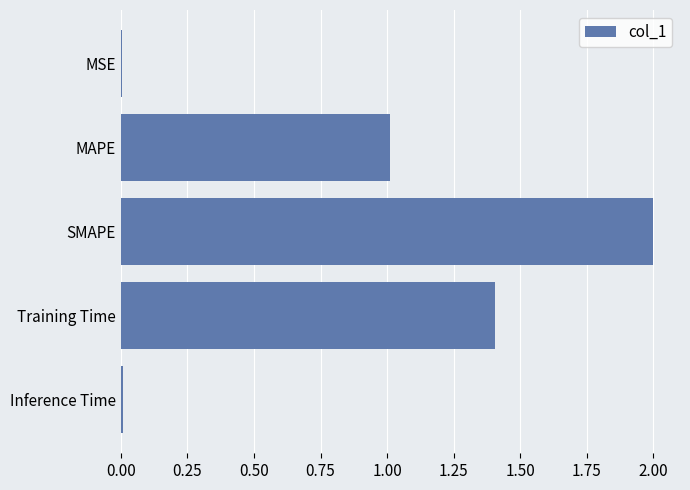

How many series are shown in this chart?

1